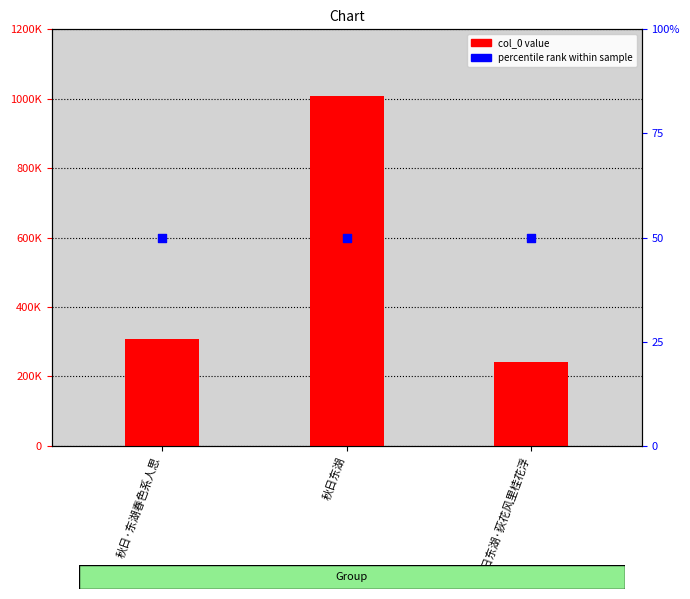

Between 秋日·东湖春色系人思 and 秋日东湖·荻花风里桂花浮, which is larger?

秋日·东湖春色系人思